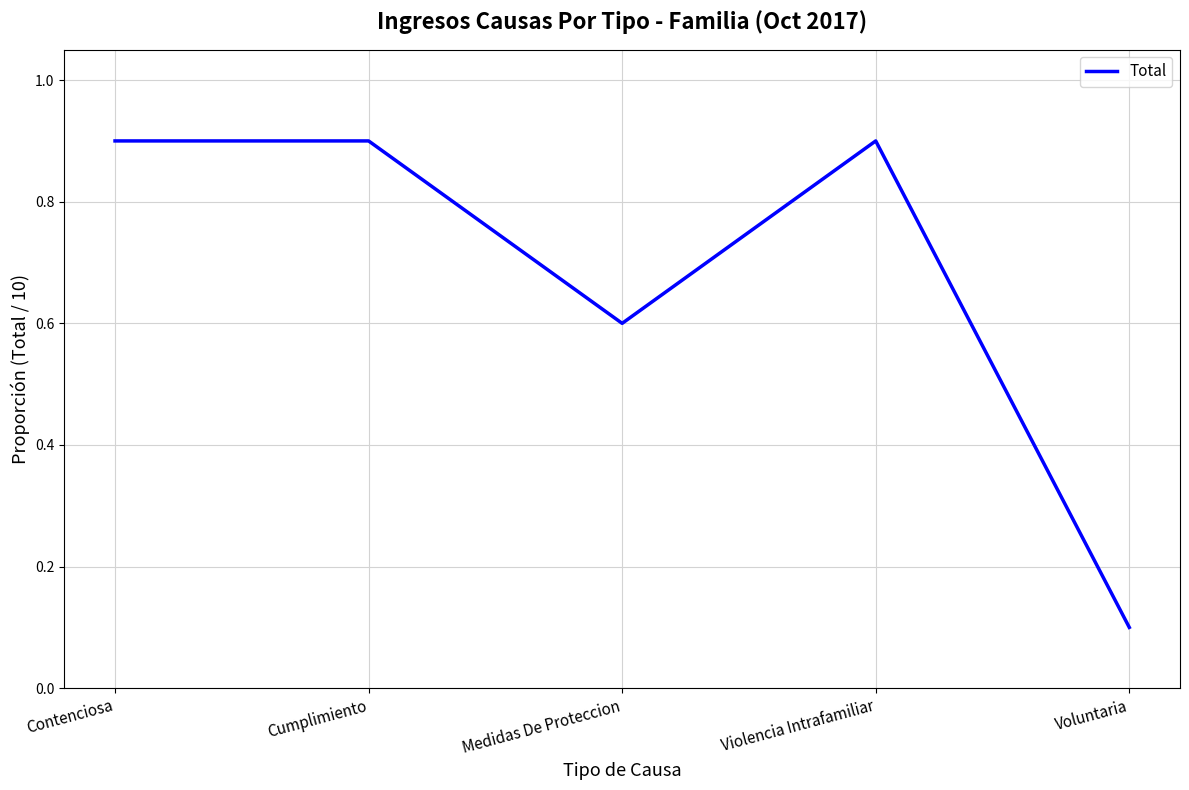

Which label corresponds to the smallest value in the chart?

Voluntaria